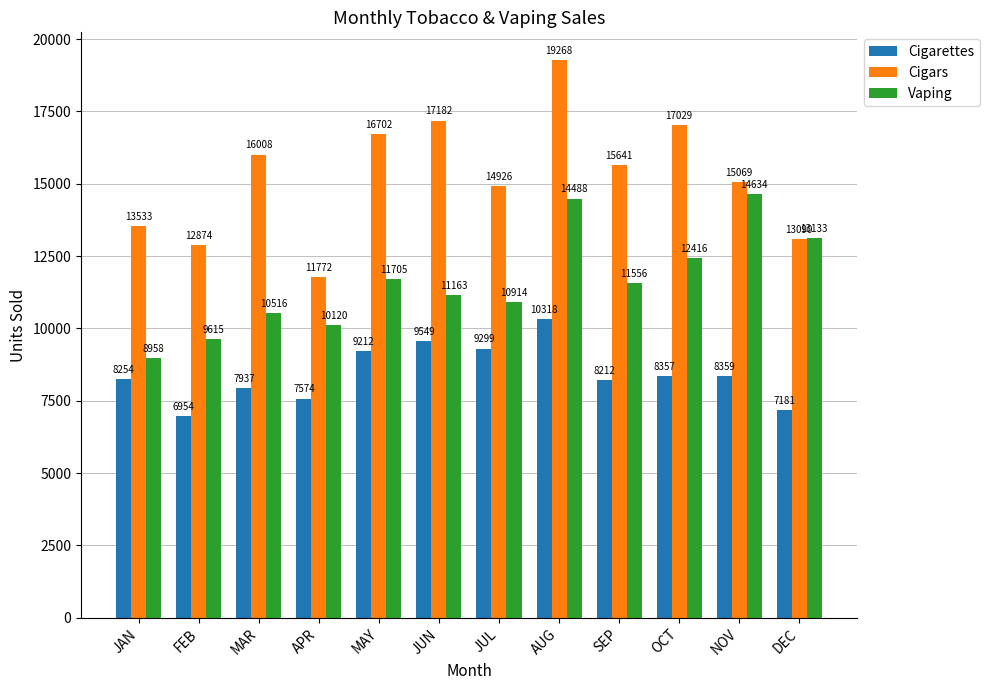

Which series has the widest spread of values?

Cigars